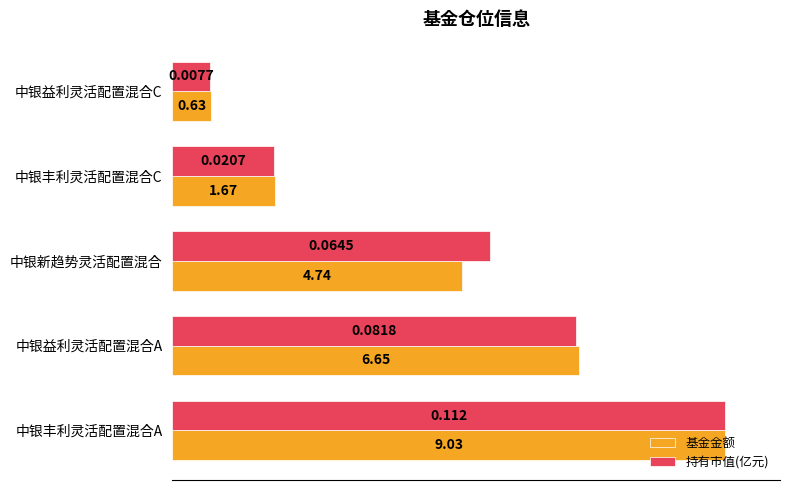

What are all the series names shown in the legend?

基金金额, 持有市值(亿元)